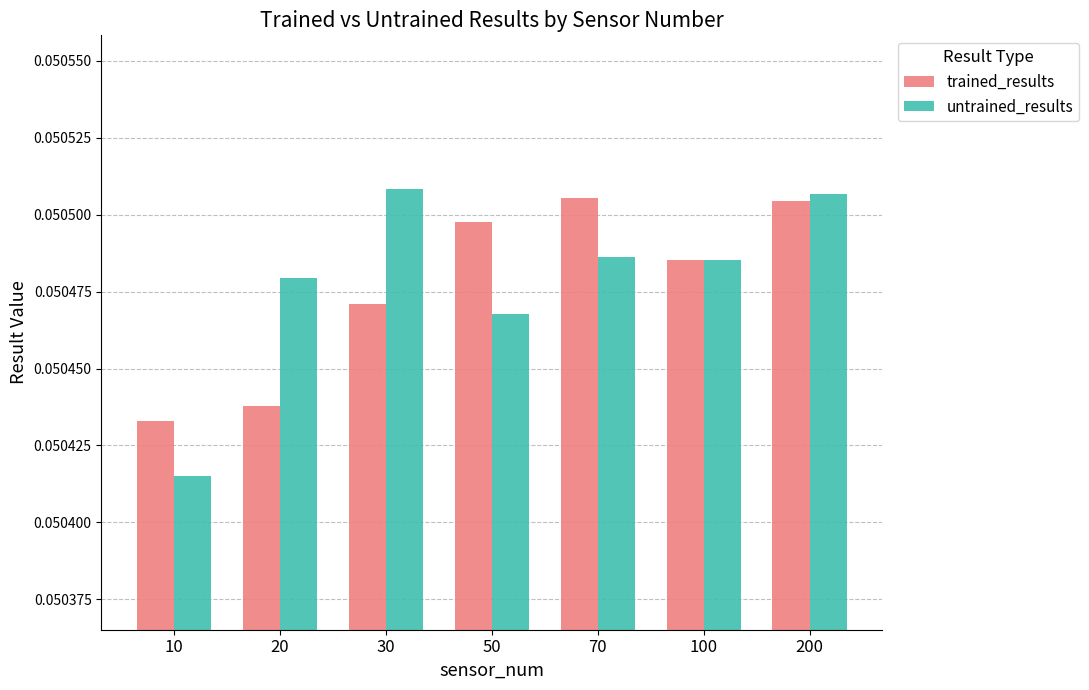

Count the untrained_results values in the range 0 to 1.

7